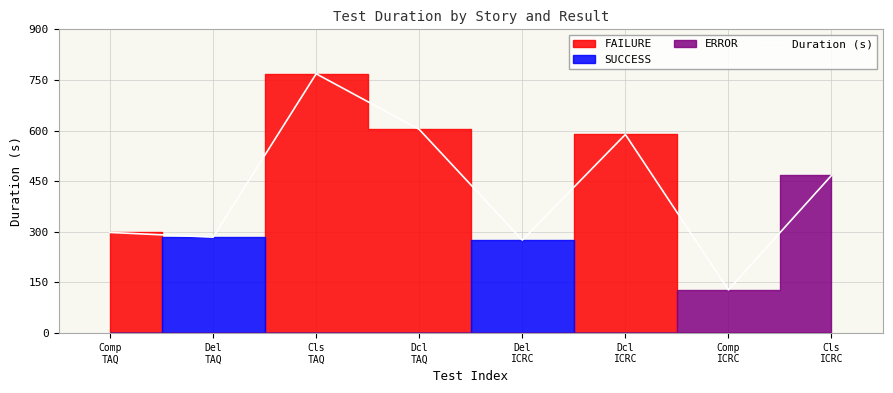

List the labels in order of value, smallest first.

Comp
ICRC, Del
ICRC, Del
TAQ, Comp
TAQ, Cls
ICRC, Dcl
ICRC, Dcl
TAQ, Cls
TAQ